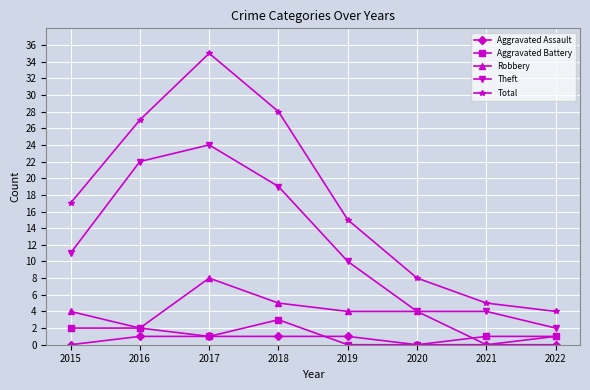

Is it true that Theft equals 2 at 2022?

True